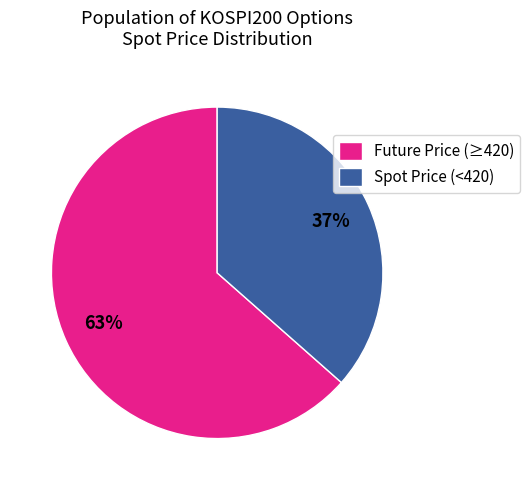

What is the ratio of the value at Future Price (≥420) to the value at Spot Price (<420)?

1.7